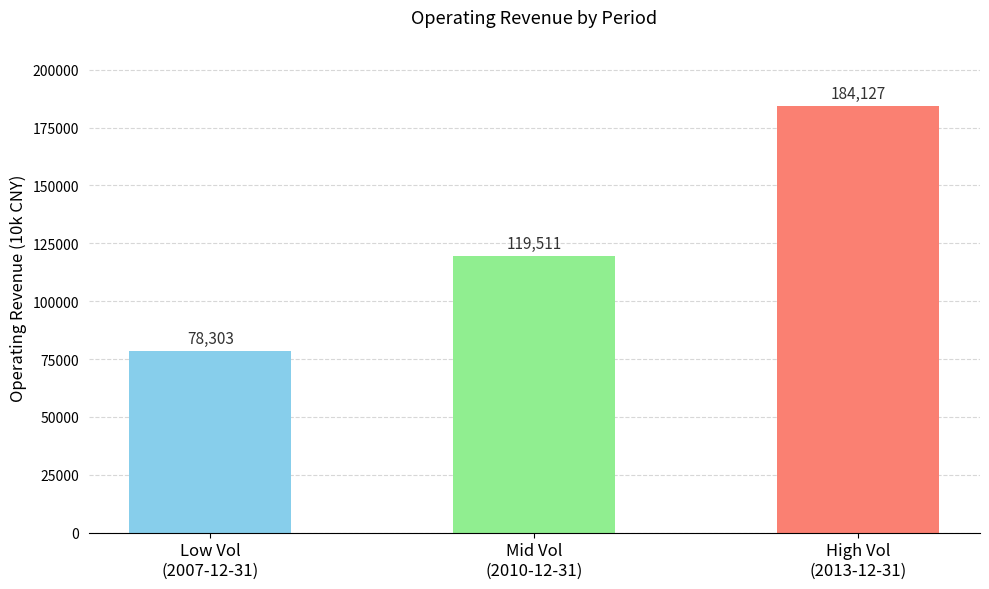

Rank the categories by value from lowest to highest.

Low Vol
(2007-12-31), Mid Vol
(2010-12-31), High Vol
(2013-12-31)